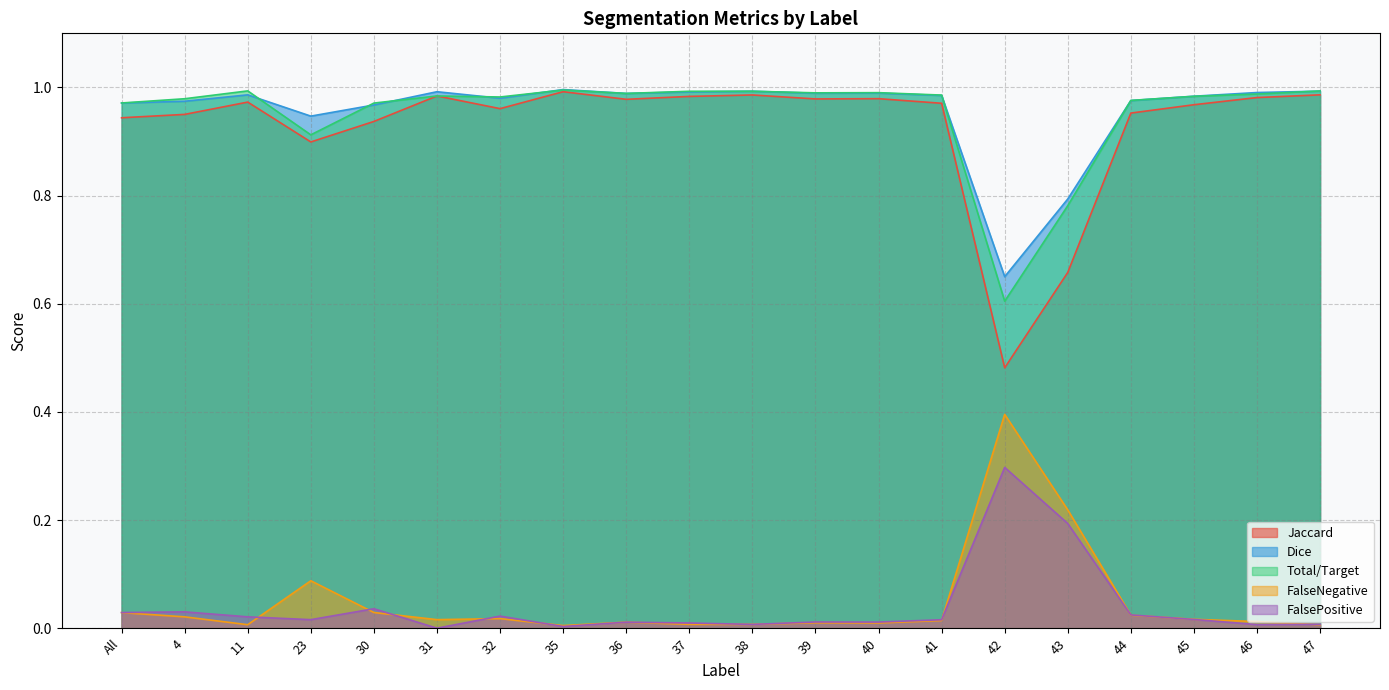

What is the label of the 14th point from the right?

32